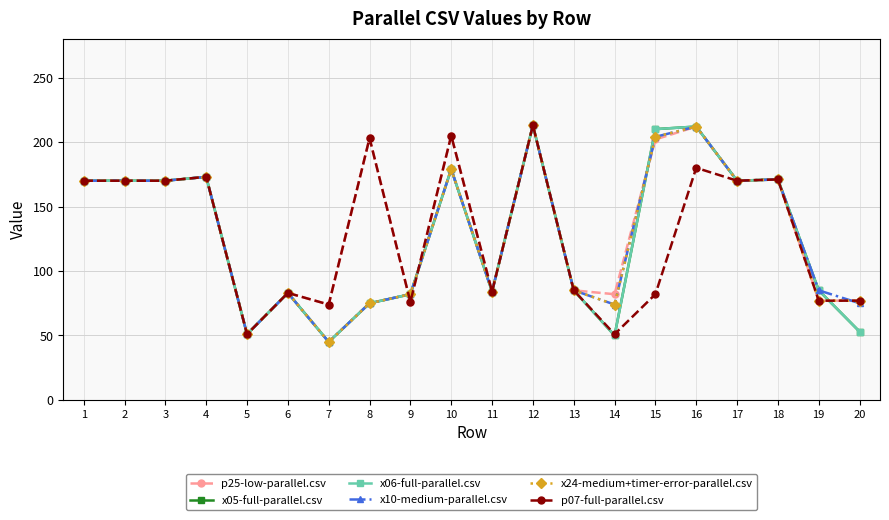

Reading left to right, transcribe all the data shown in this chart.

p25-low-parallel.csv: 170	170	170	173	51	83	74	203	76	205	84	213	85	82	202	212	170	171	77	77
x05-full-parallel.csv: 170	170	170	173	51	83	45	75	82	179	84	213	85	50	210	212	170	171	85	53
x06-full-parallel.csv: 170	170	170	173	51	83	45	75	82	179	84	213	85	50	210	212	170	171	85	53
x10-medium-parallel.csv: 170	170	170	173	51	83	45	75	82	179	84	213	85	74	204	212	170	171	85	75
x24-medium+timer-error-parallel.csv: 170	170	170	173	51	83	45	75	82	179	84	213	85	74	204	212	170	171	77	77
p07-full-parallel.csv: 170	170	170	173	51	83	74	203	76	205	84	213	85	51	82	180	170	171	77	77